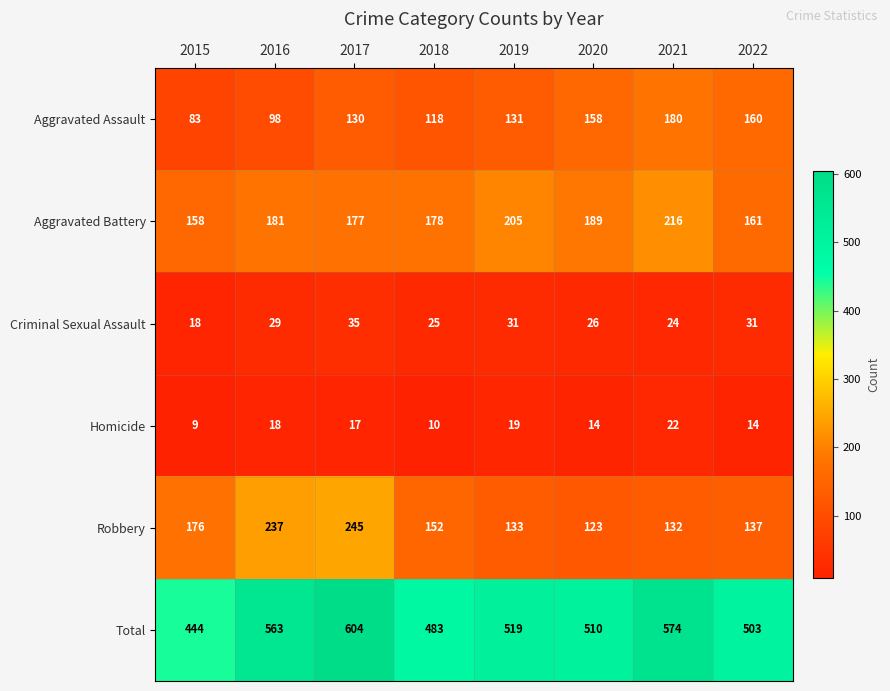

What is the sum of the Total values at 2022 and 2019?

1022